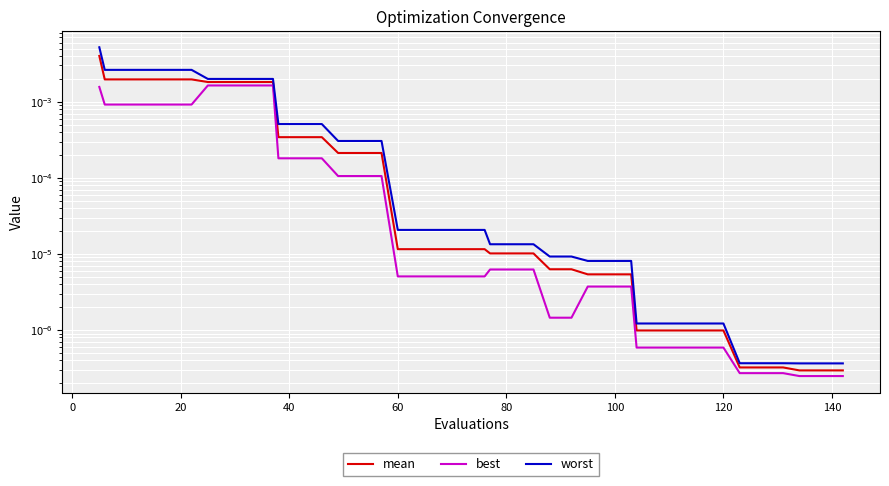

Count the number of categories in the chart.

40